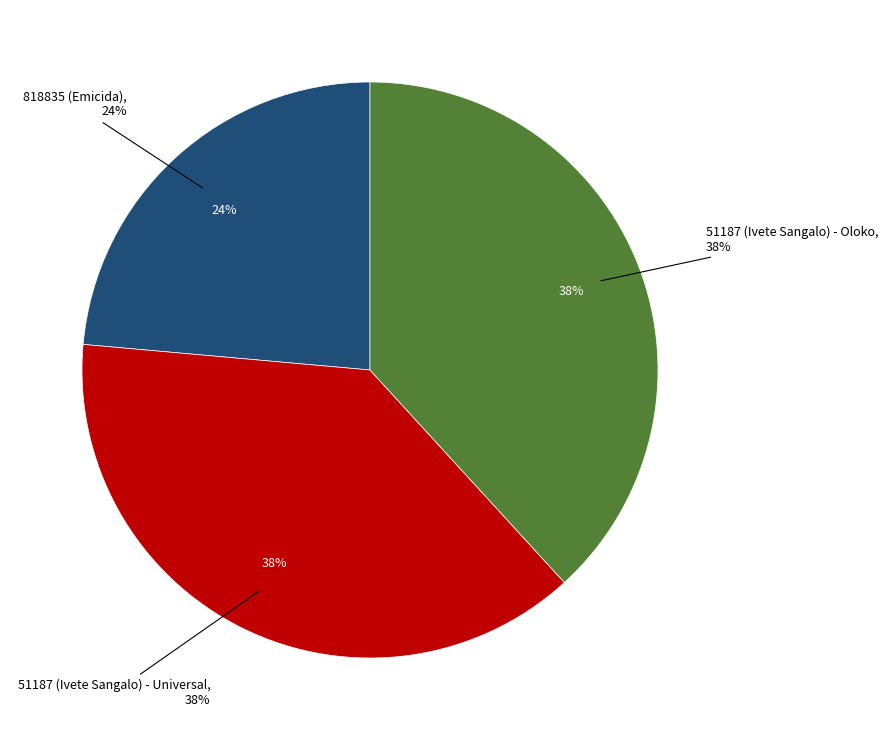

What is the largest slice in the pie chart?

51187 (Ivete Sangalo) - Universal